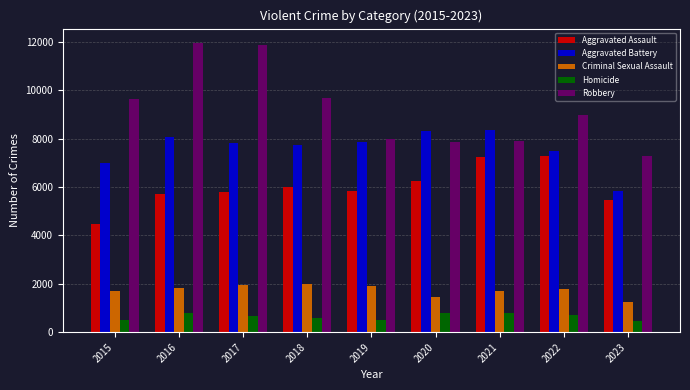

What is the minimum value for Aggravated Battery?

5826